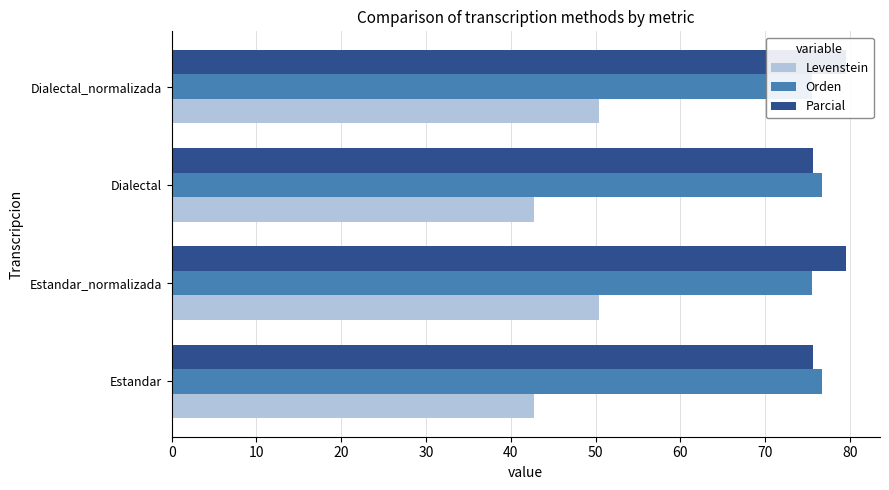

How many data points in Levenstein are above 50?

2